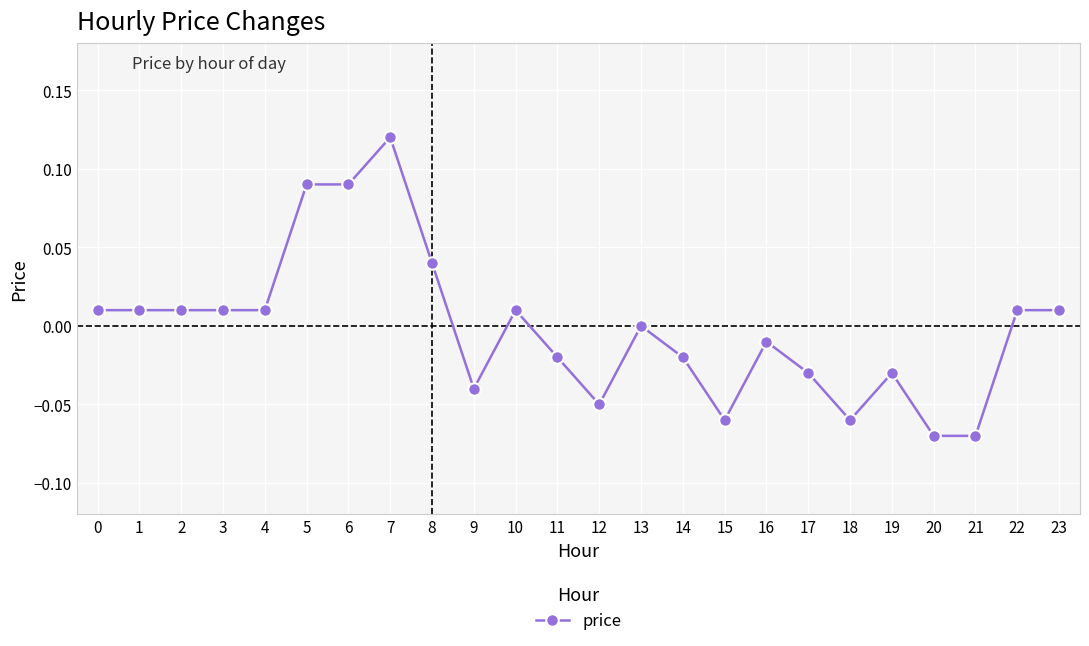

How many lines are shown in the chart?

1